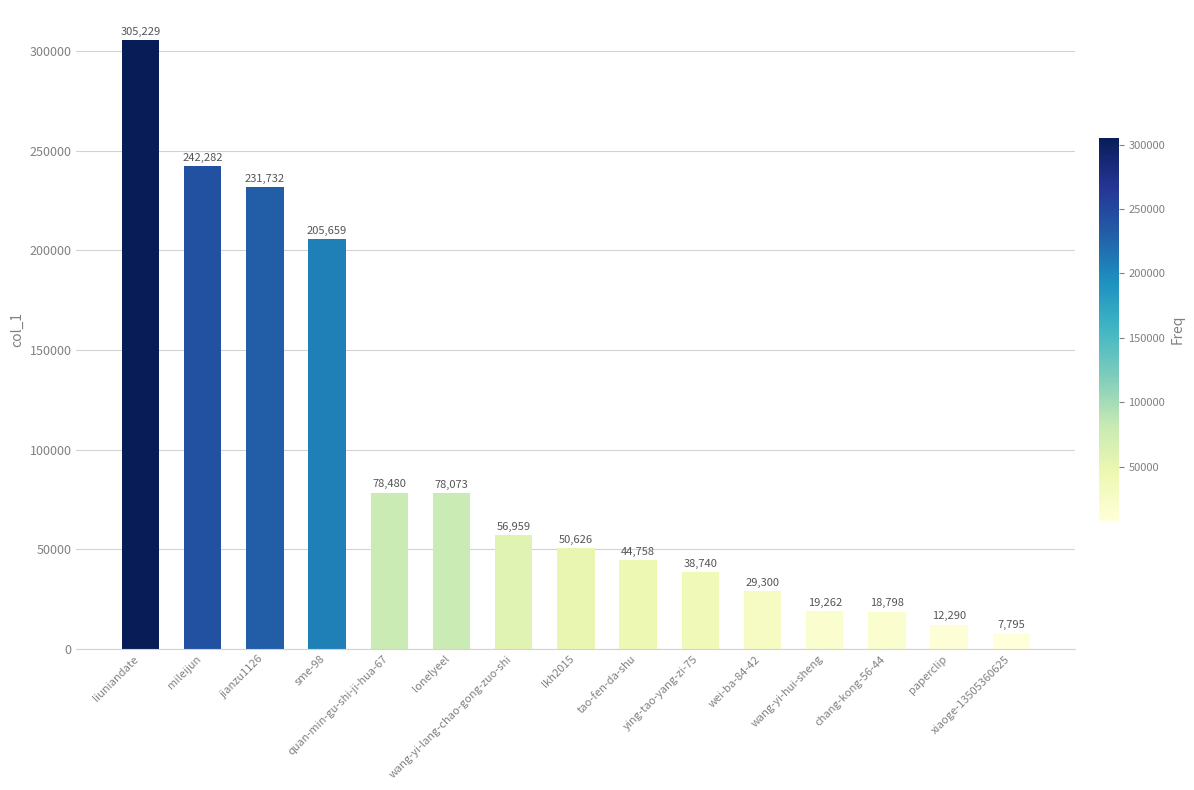

Read the value at mileijun.

242282